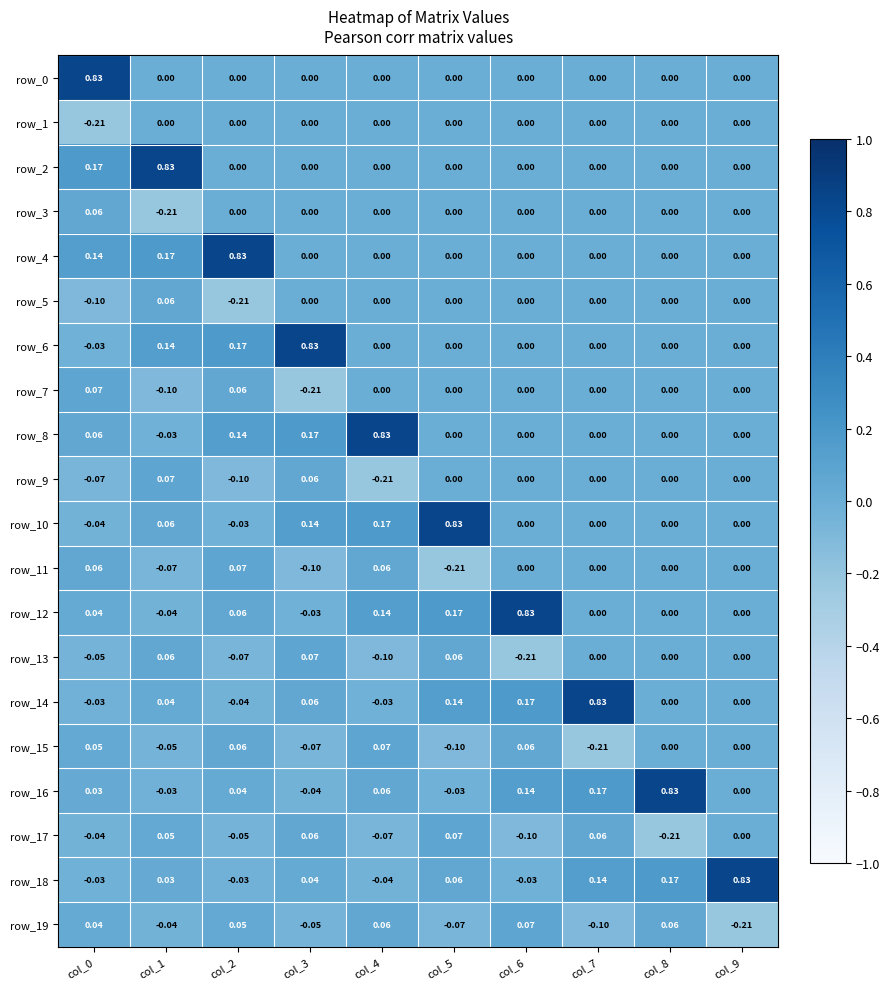

What is the minimum value for row_19?

-0.2